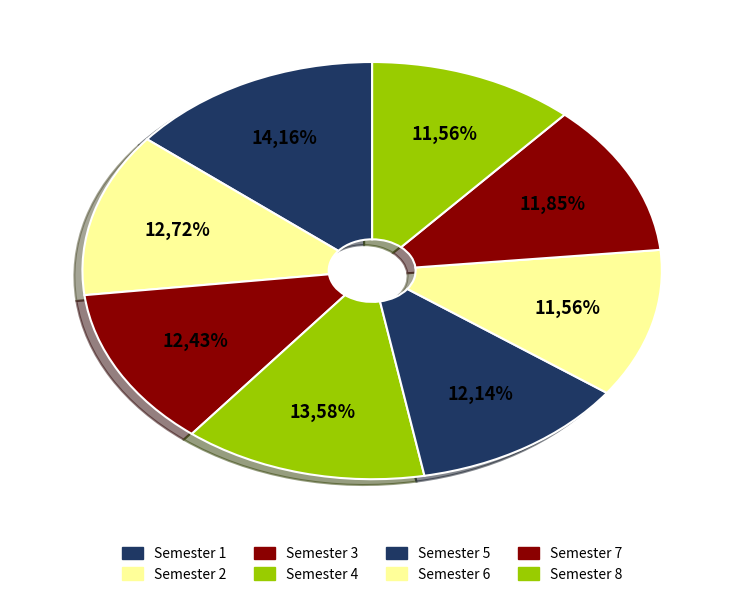

What percentage is the Semester 1 slice, to the nearest percent?

14%